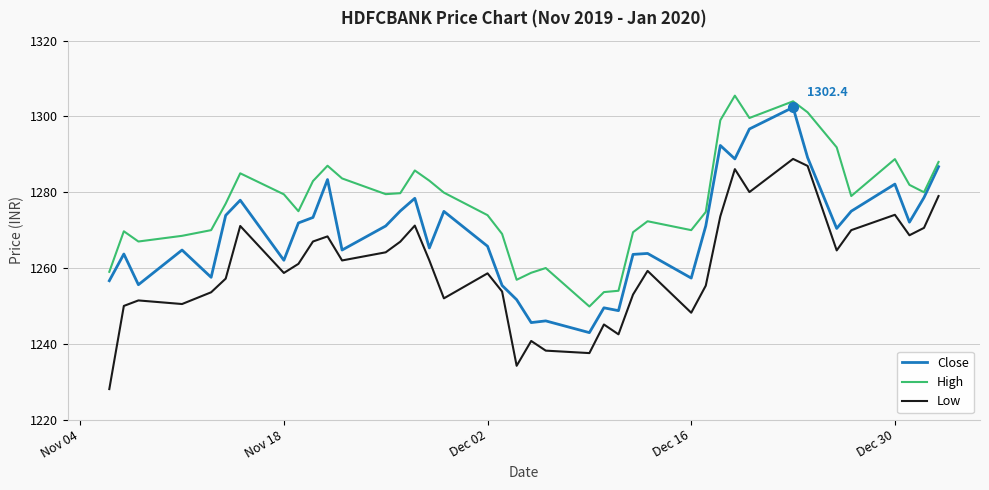

What are all the series names shown in the legend?

Close, High, Low